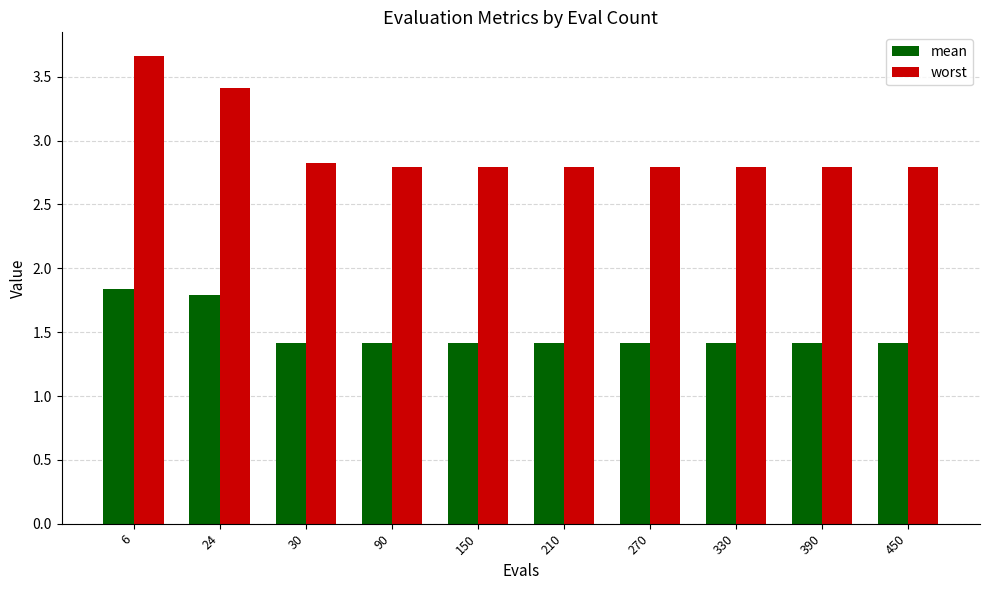

List the series in order of their peak value, highest first.

worst, mean